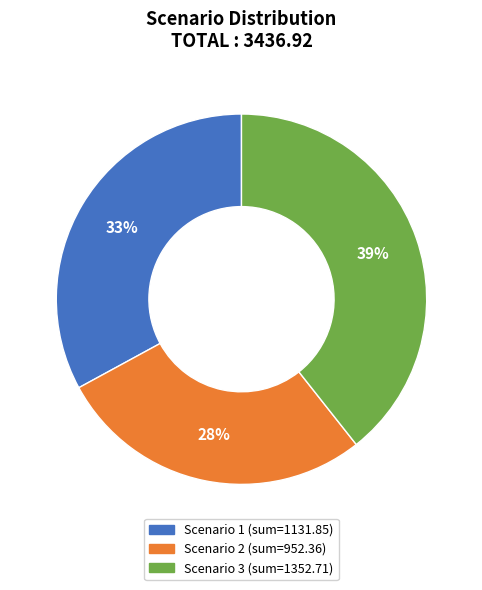

Is it true that Scenario 1 is 33% of the pie?

True